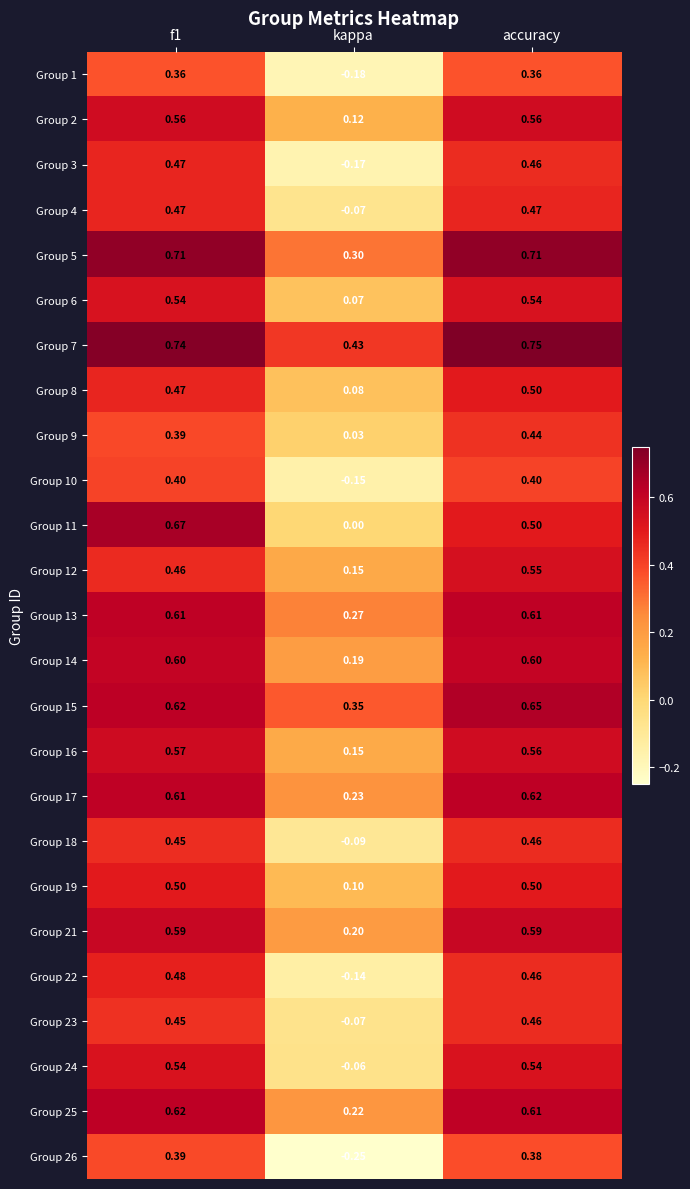

Which label corresponds to the largest value in the chart?

accuracy